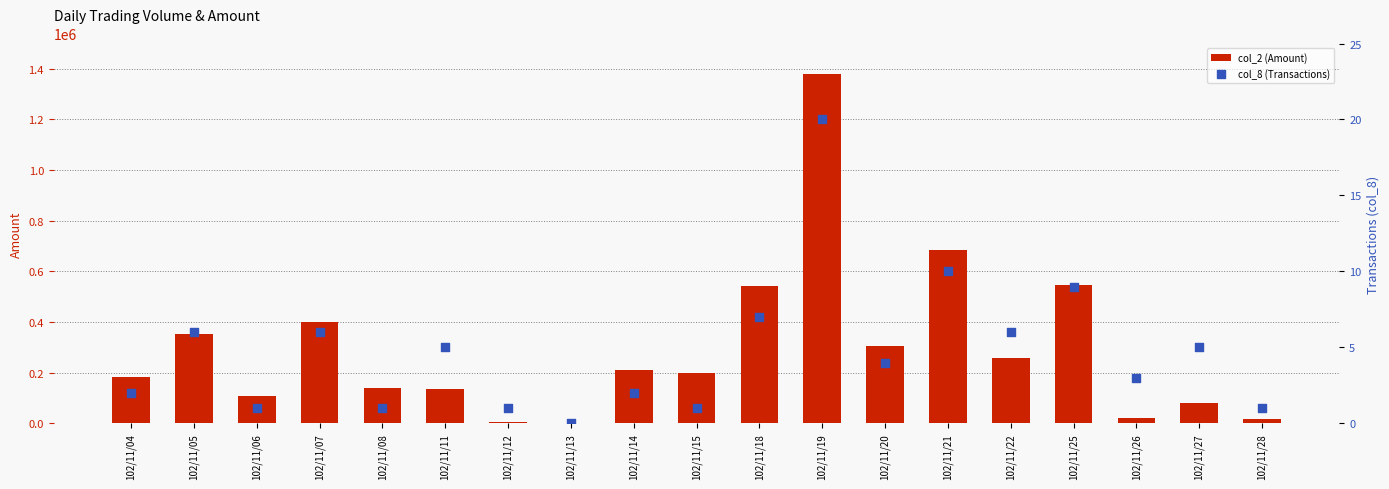

Which series has the largest total across all categories?

col_2 (Amount)